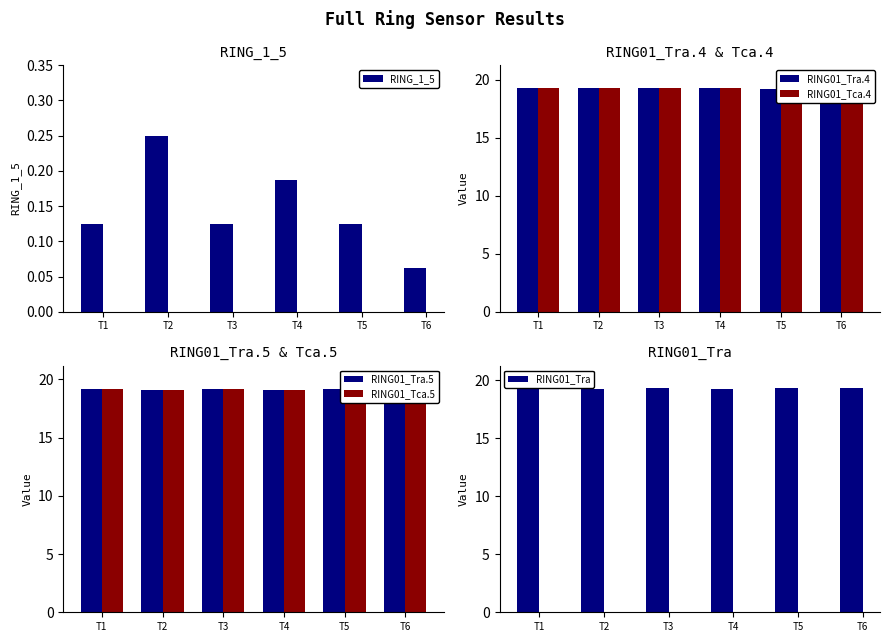

What is the difference between the RING_1_5 values at T6 and T5?

0.1